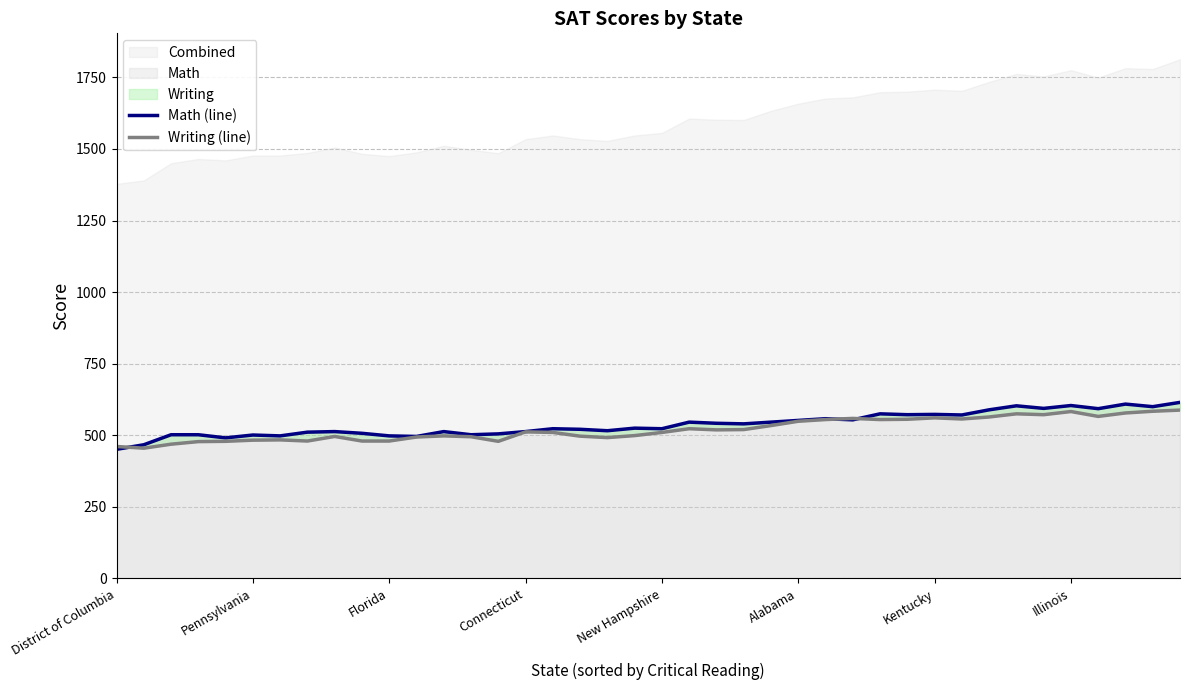

Which series ends up on top after the final intersection of Math (line) and Writing (line)?

Math (line)